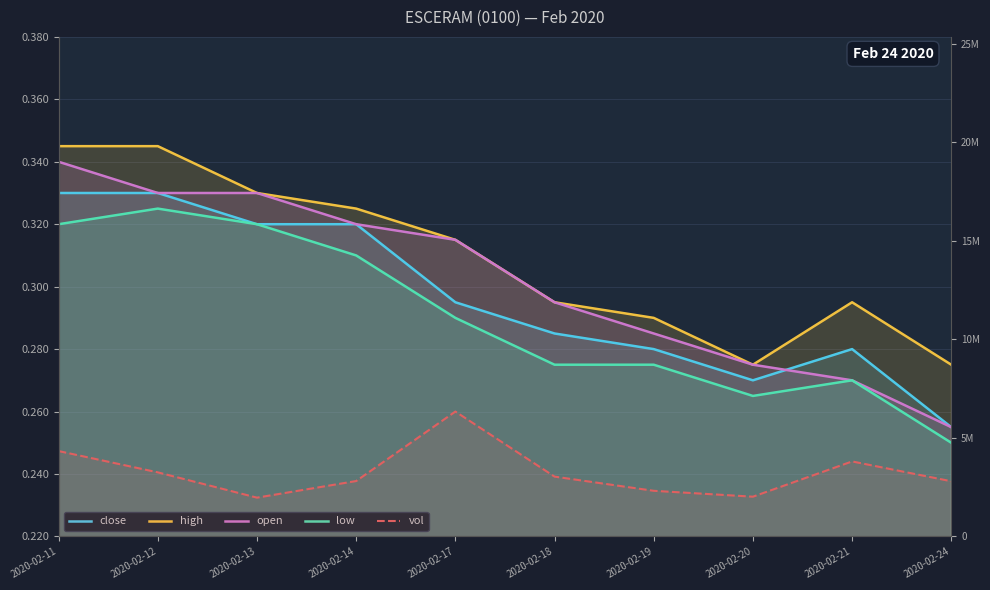

What is the smallest value displayed?

0.2